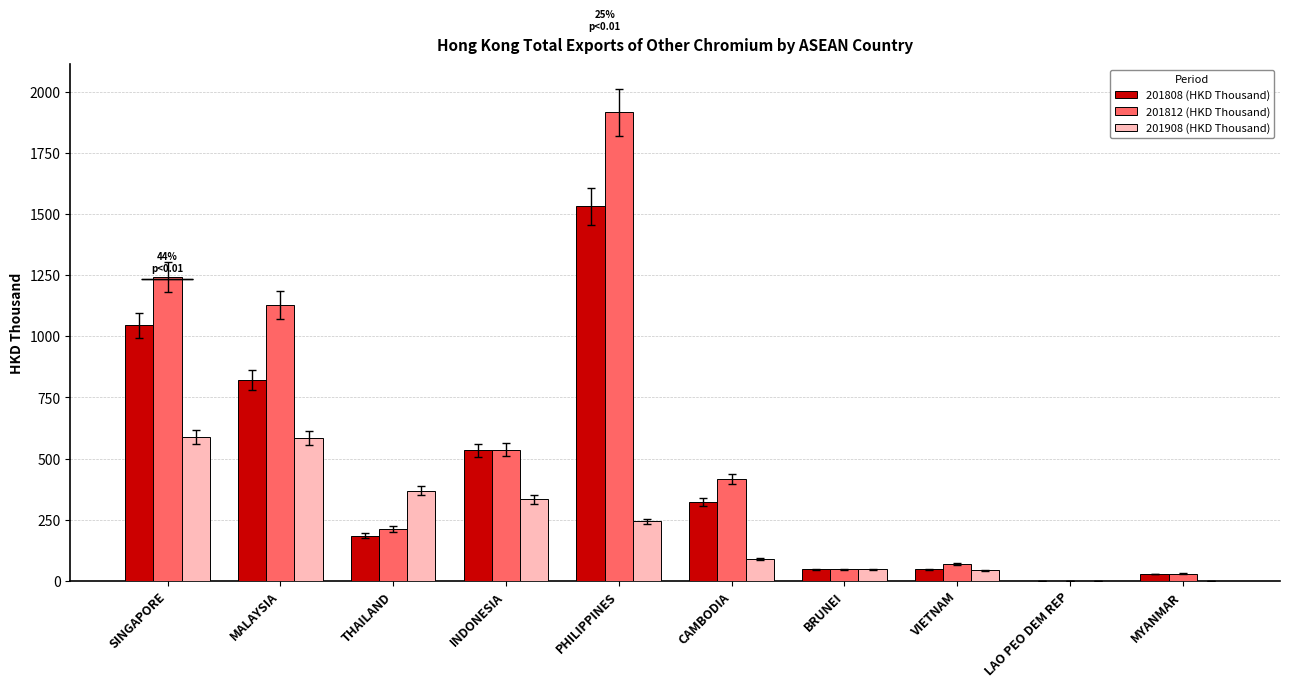

What is the maximum value for 201908 (HKD Thousand)?

587.8